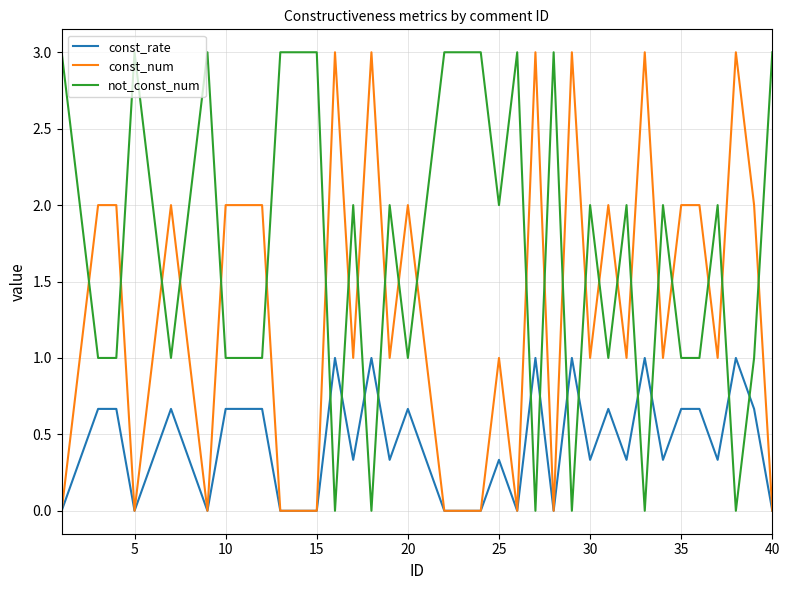

List the series in order of their overall mean, highest first.

not_const_num, const_num, const_rate